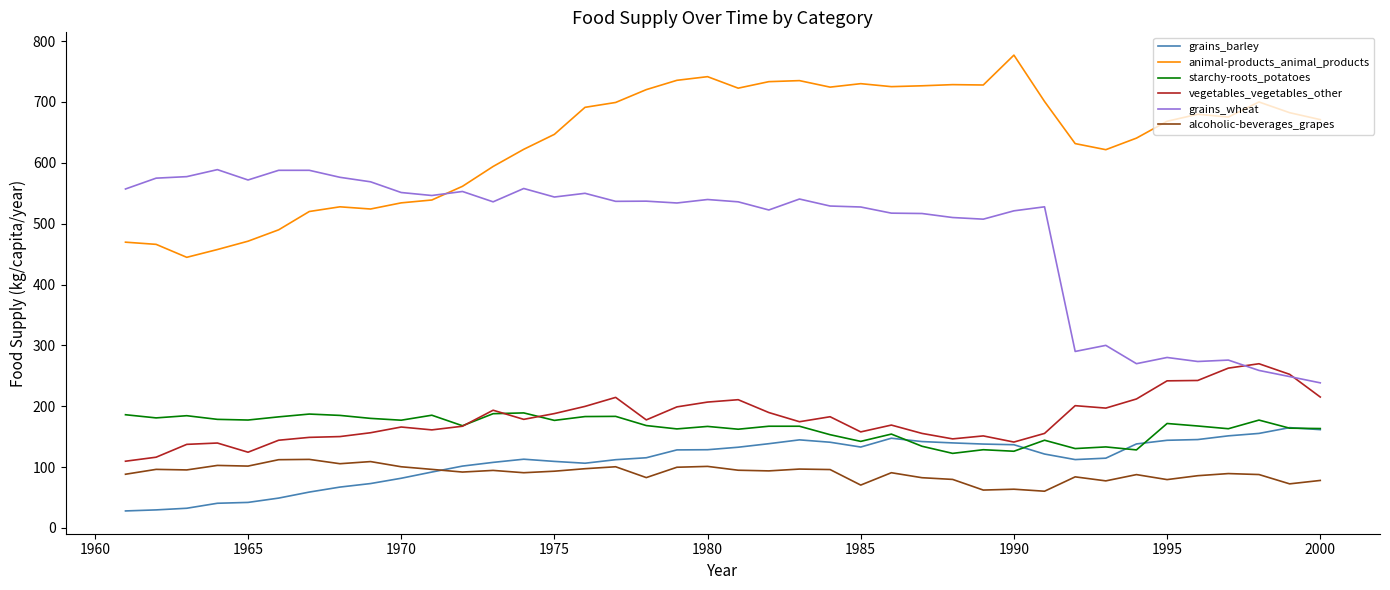

At how many categories does at least one series exceed 768?

1